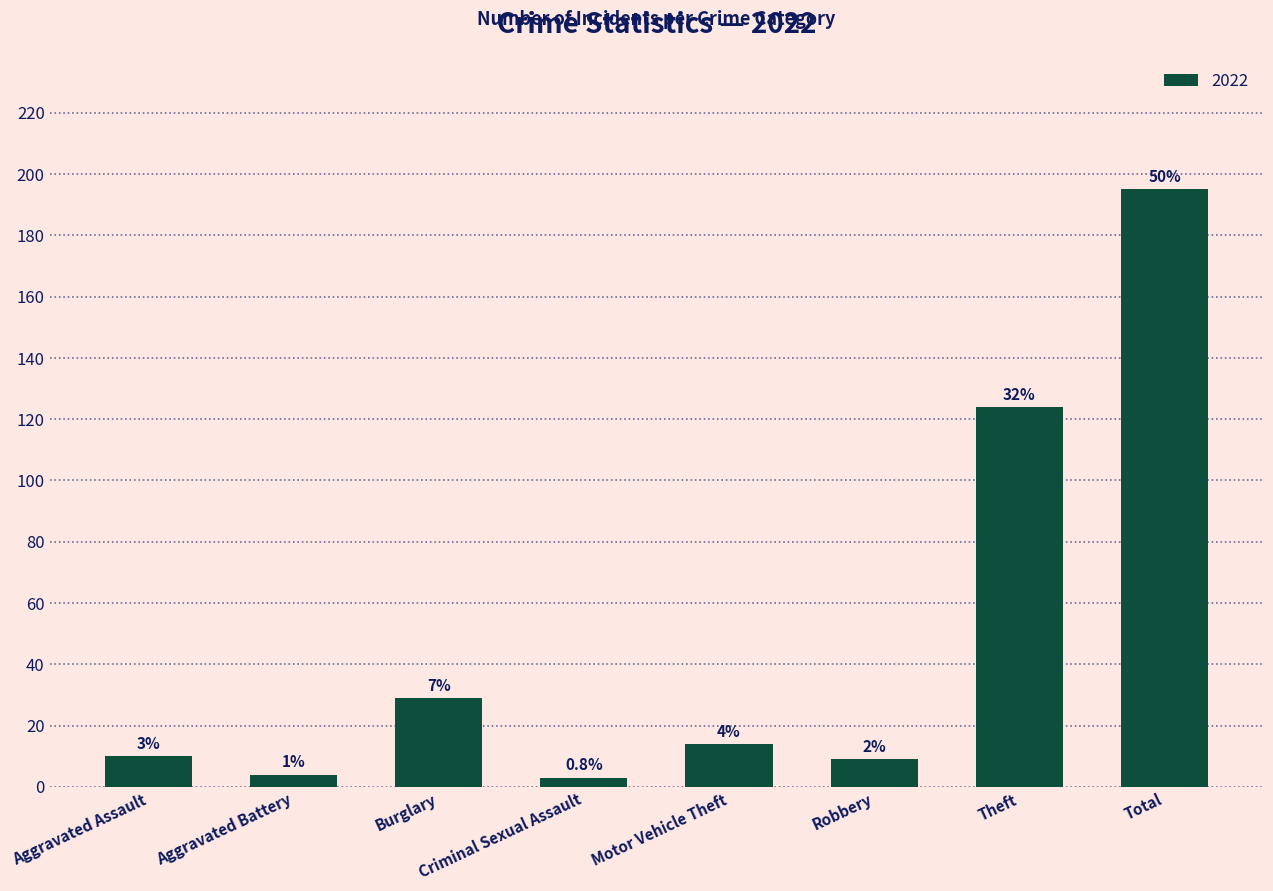

Which label corresponds to the largest value in the chart?

Total